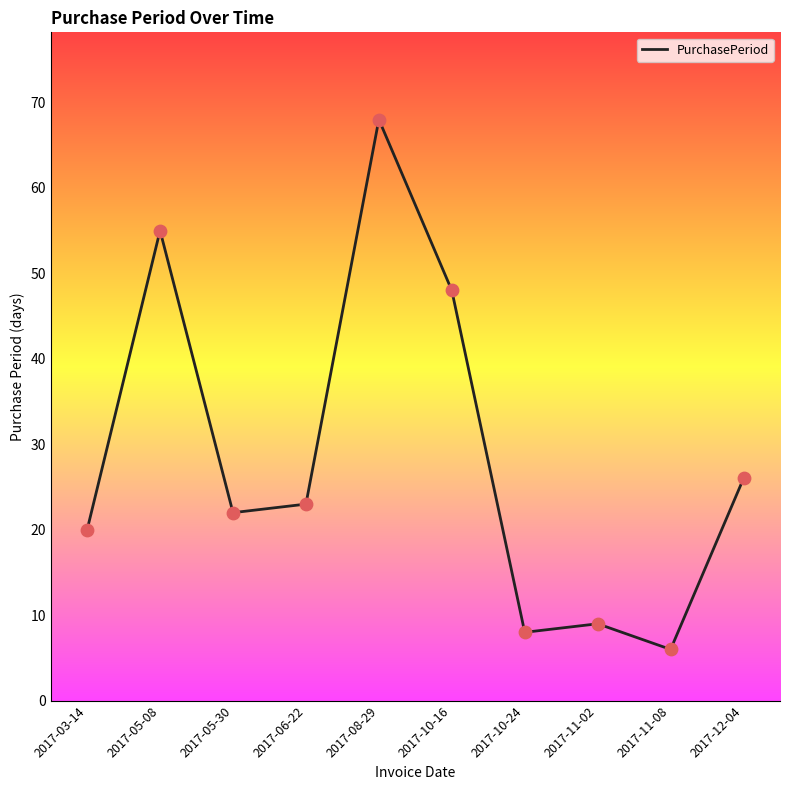

What is the ratio of the value at 2017-06-22 to the value at 2017-05-30?

1.0